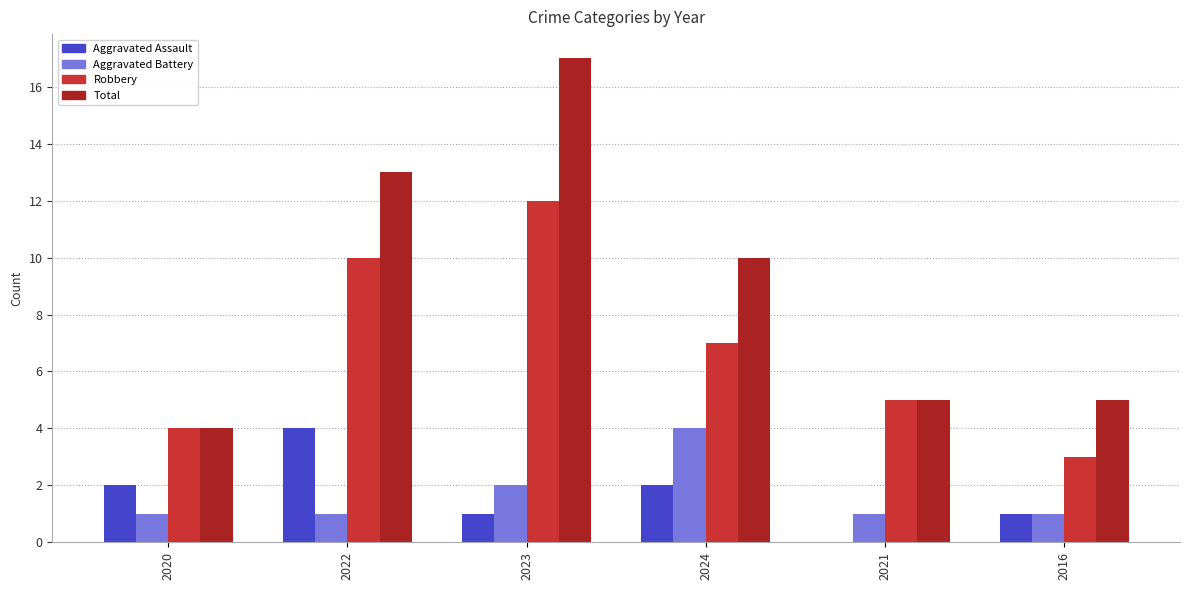

Is the value of Aggravated Battery at 2024 greater than the value of Total at 2022?

No